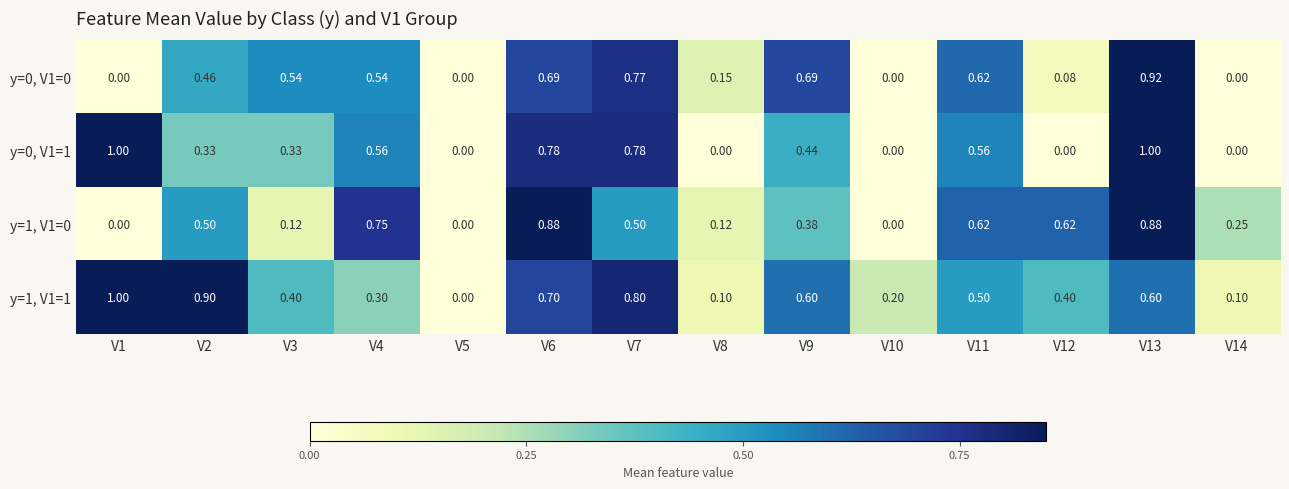

Is the value of y=0, V1=1 at V13 greater than the value of y=1, V1=1 at V5?

Yes